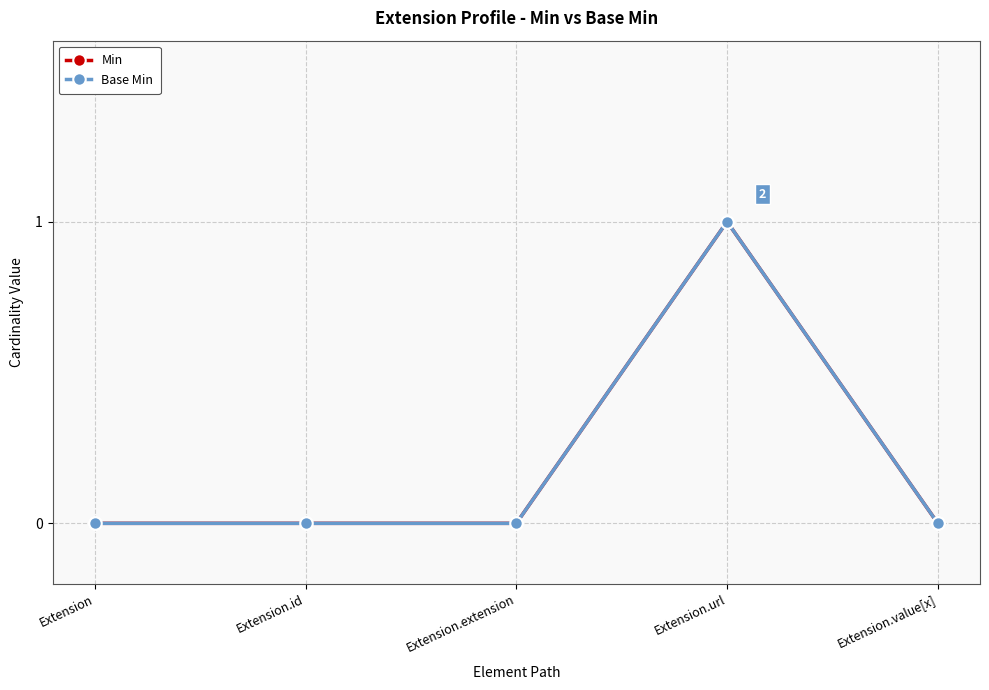

Where is the first local maximum for Base Min?

Extension.url